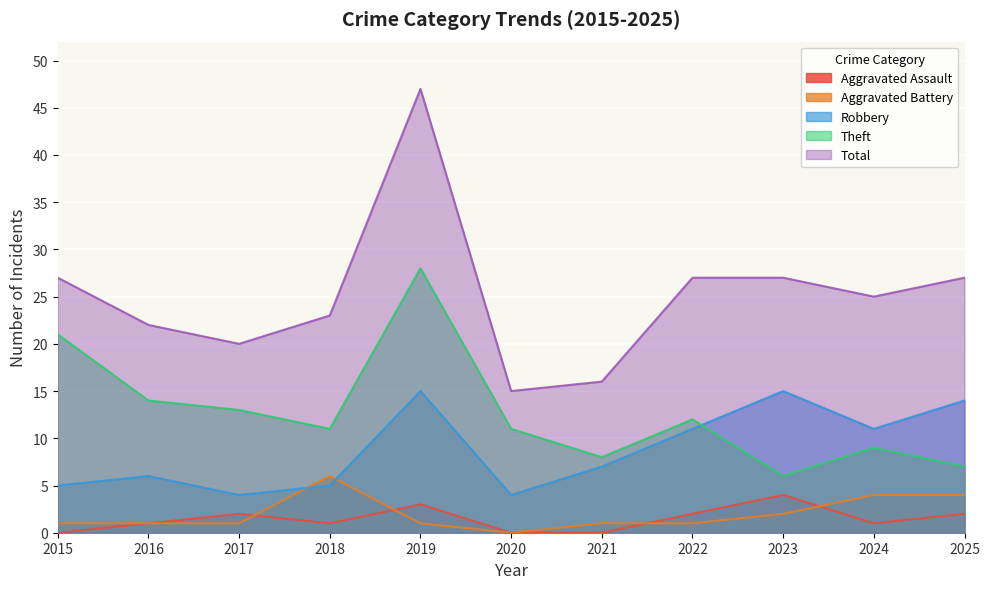

Which category has the lowest value across all series?

2015